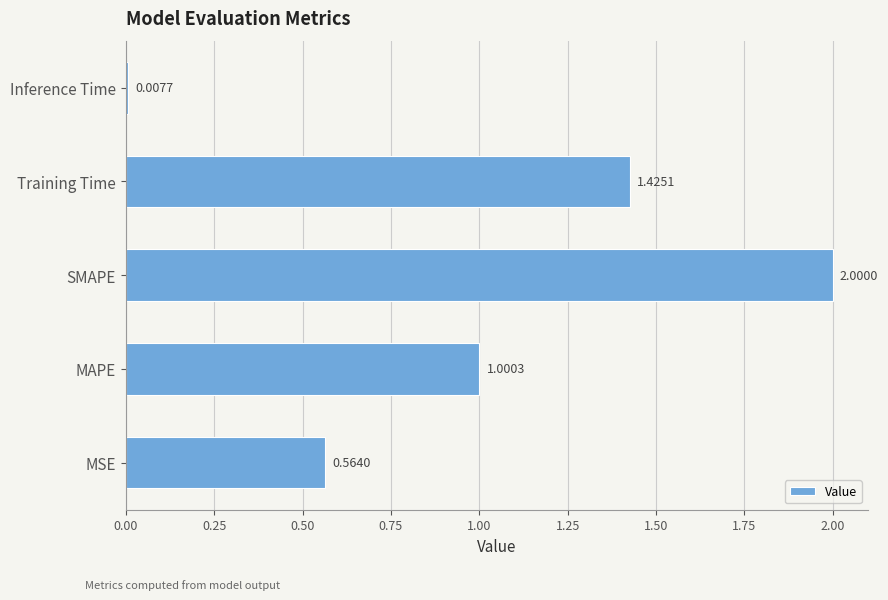

Rank the categories by value from highest to lowest.

SMAPE, Training Time, MAPE, MSE, Inference Time